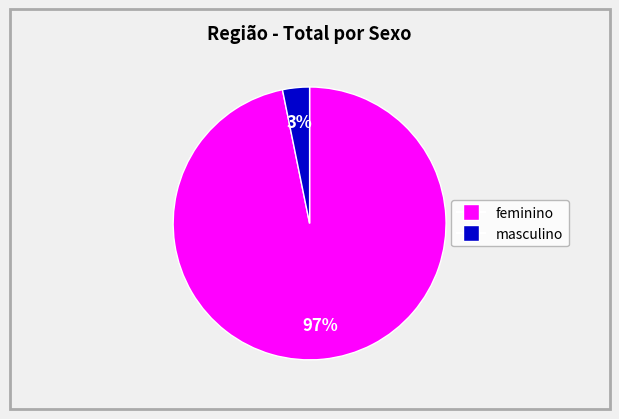

Does any single category account for the majority?

Yes